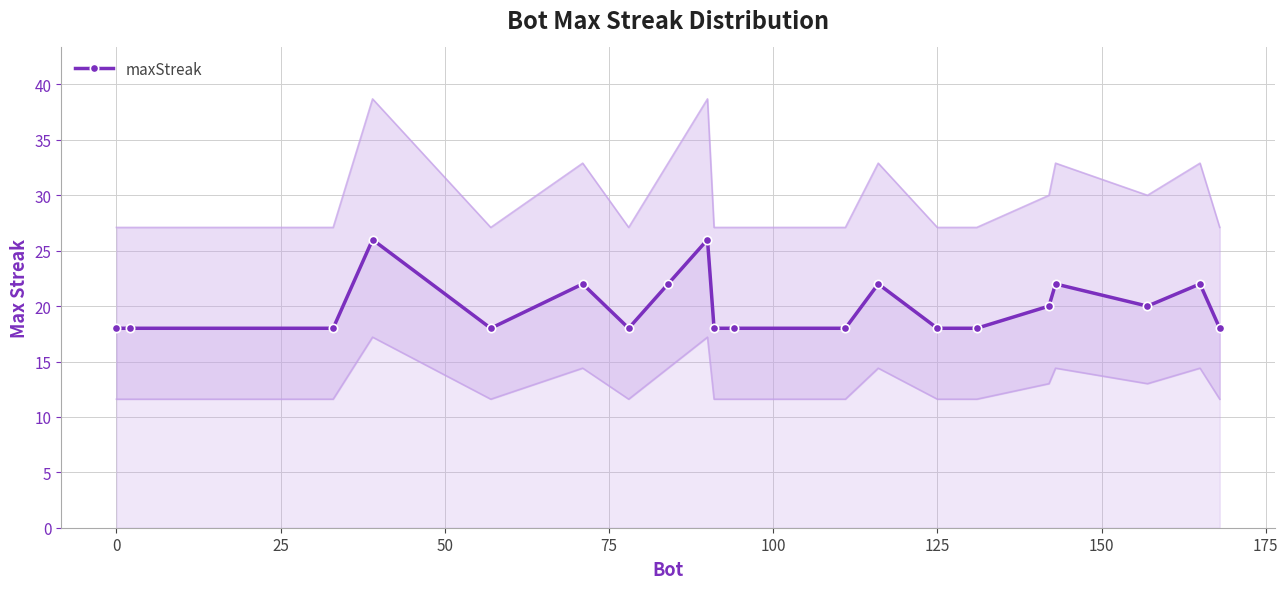

True or false: maxStreak has more than 1 points higher than both neighbors.

True